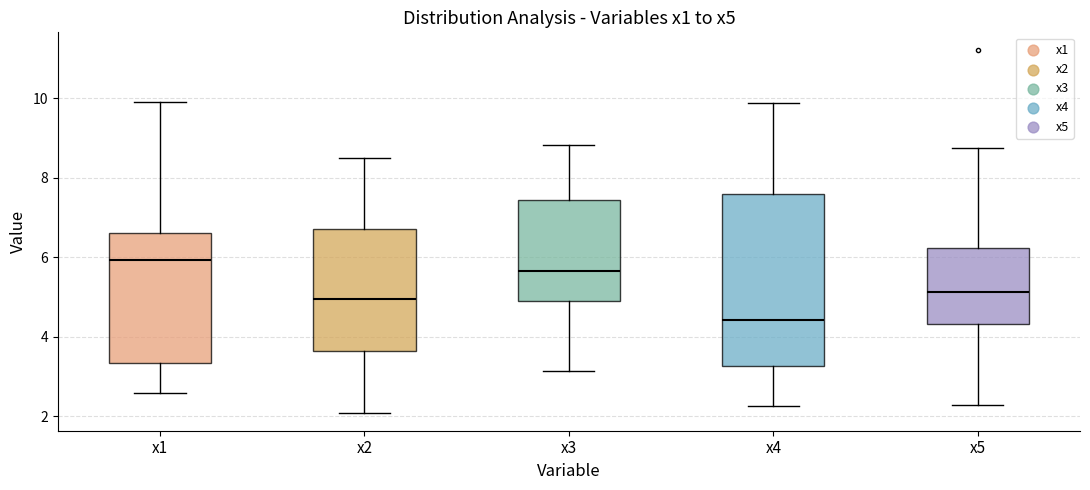

Reading left to right, transcribe this box plot: for each box, give where its median line is, the range the box spans, and where its two whiskers end, as read against the y-axis. The values are not printed on the chart, so give them approximately, as read against the axis.

x1: median 6.0, box 3.4 to 6.6, whiskers 2.6 to 10.0
x2: median 5.0, box 3.6 to 6.8, whiskers 2.0 to 8.4
x3: median 5.6, box 4.8 to 7.4, whiskers 3.2 to 8.8
x4: median 4.4, box 3.2 to 7.6, whiskers 2.2 to 9.8
x5: median 5.2, box 4.4 to 6.2, whiskers 2.2 to 8.8